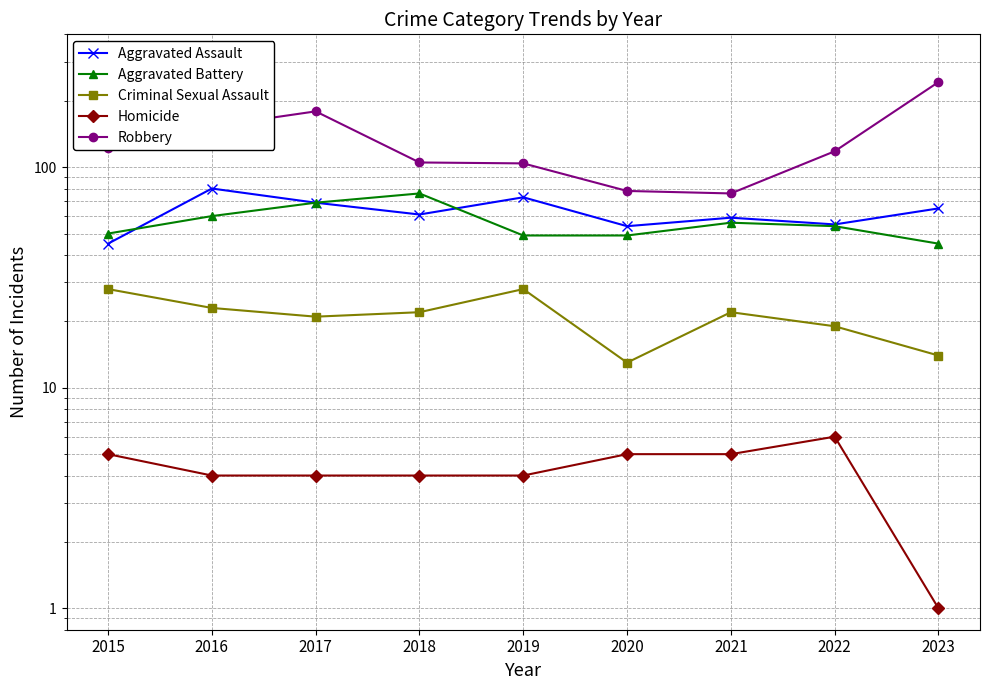

In Criminal Sexual Assault, how many points are lower than both neighbors (excluding endpoints)?

2